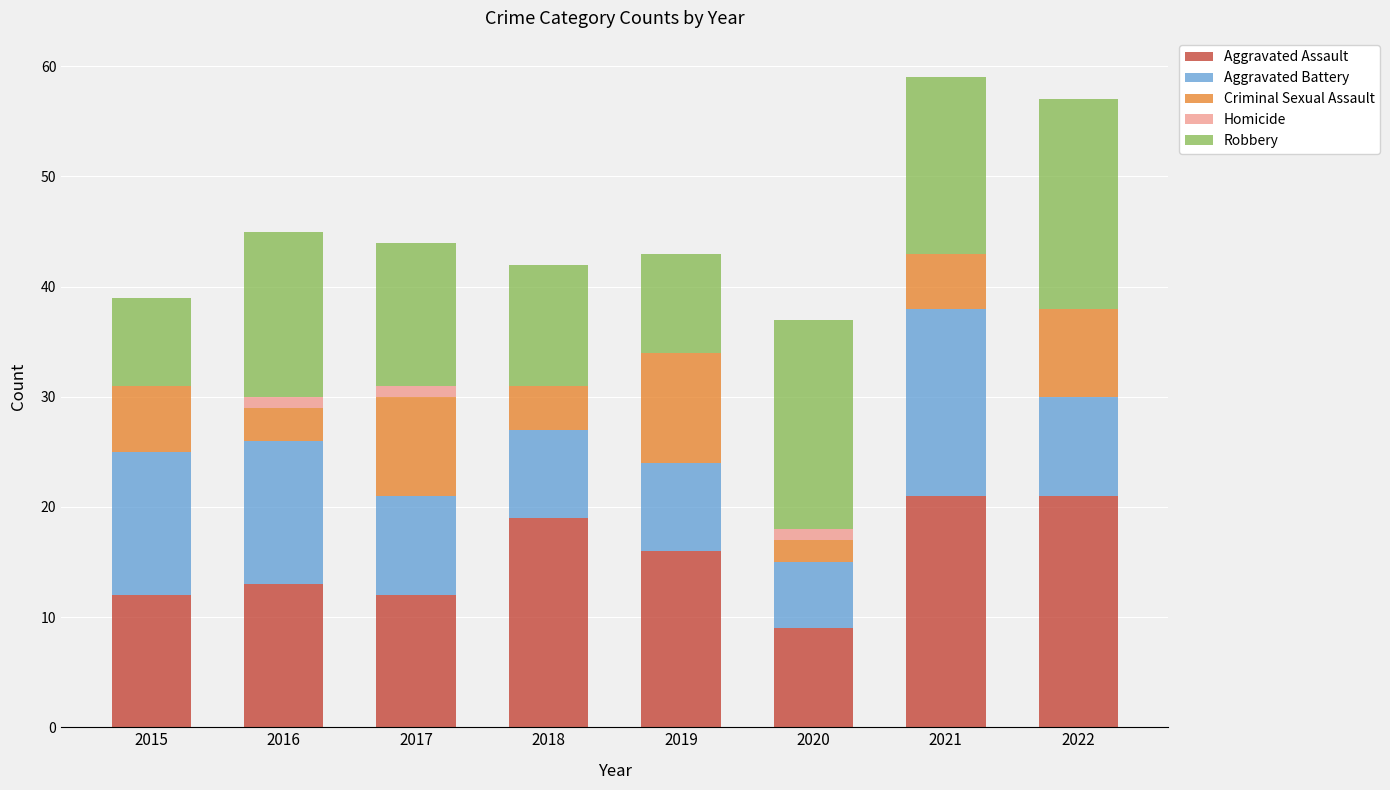

What is the sum of all Aggravated Assault values?

123